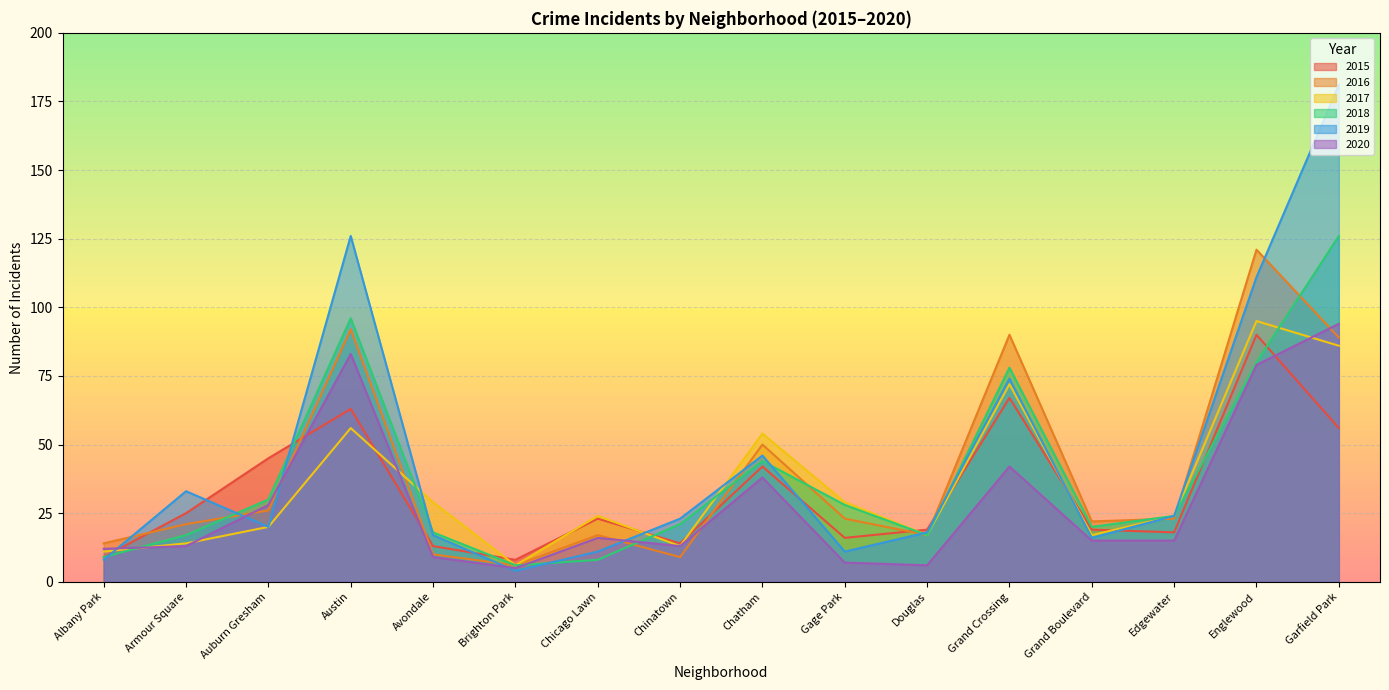

What is the average value of the 2018 series?

39